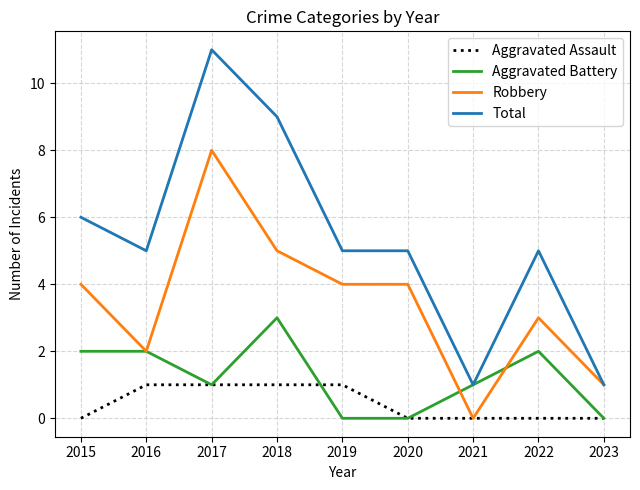

Reading right to left, what are all the values shown in this chart?

Aggravated Assault: 2023=0	2022=0	2021=0	2020=0	2019=1	2018=1	2017=1	2016=1	2015=0
Aggravated Battery: 2023=0	2022=2	2021=1	2020=0	2019=0	2018=3	2017=1	2016=2	2015=2
Robbery: 2023=1	2022=3	2021=0	2020=4	2019=4	2018=5	2017=8	2016=2	2015=4
Total: 2023=1	2022=5	2021=1	2020=5	2019=5	2018=9	2017=11	2016=5	2015=6